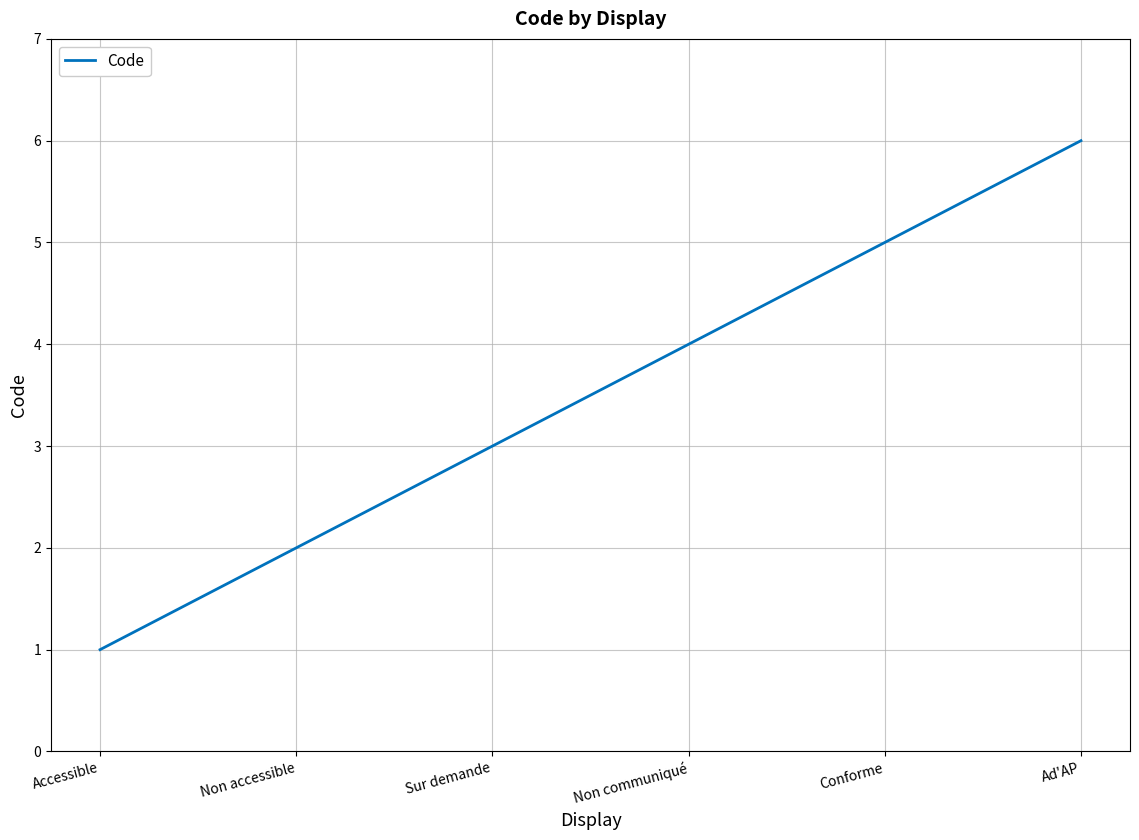

True or false: the data shows 5 at Conforme.

True